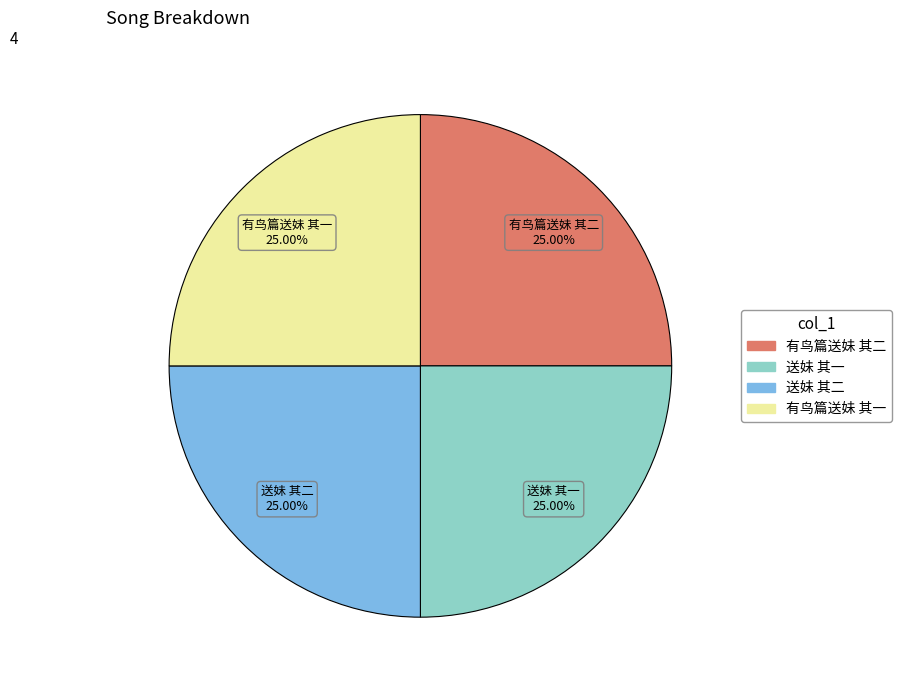

Does any single category account for the majority?

No